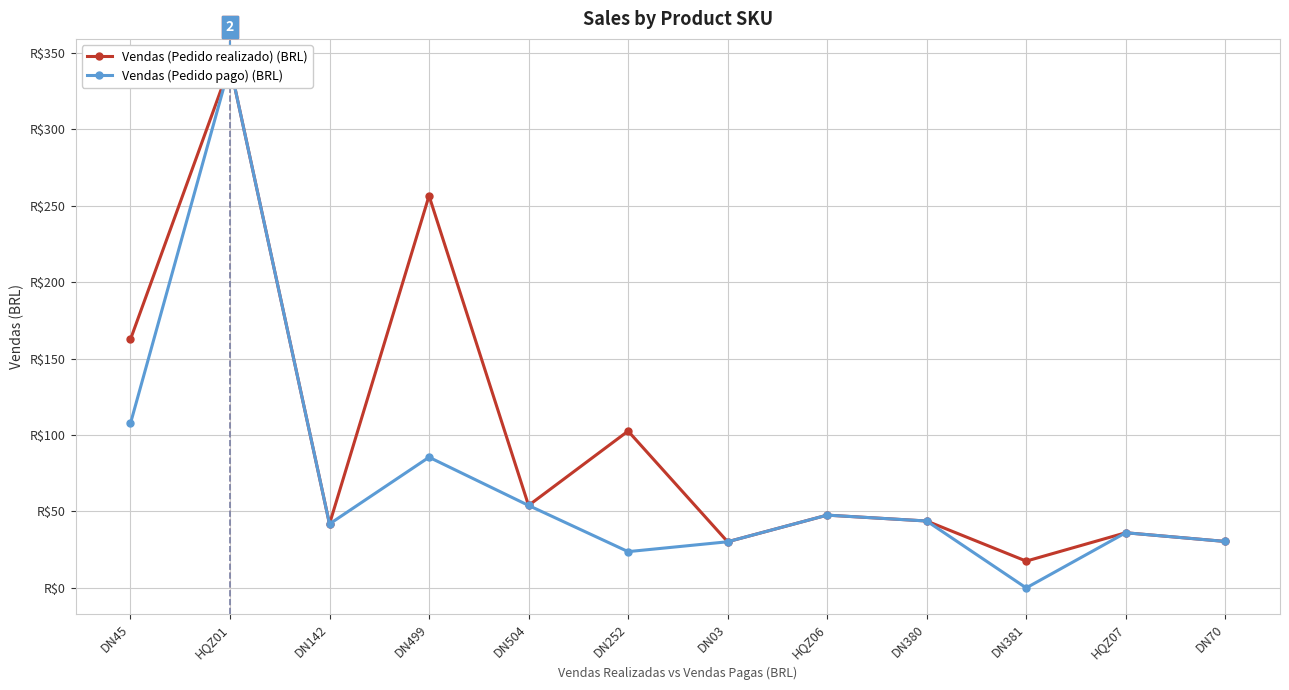

What is the sum of the Vendas (Pedido realizado) (BRL) values at DN142 and DN03?

72.0